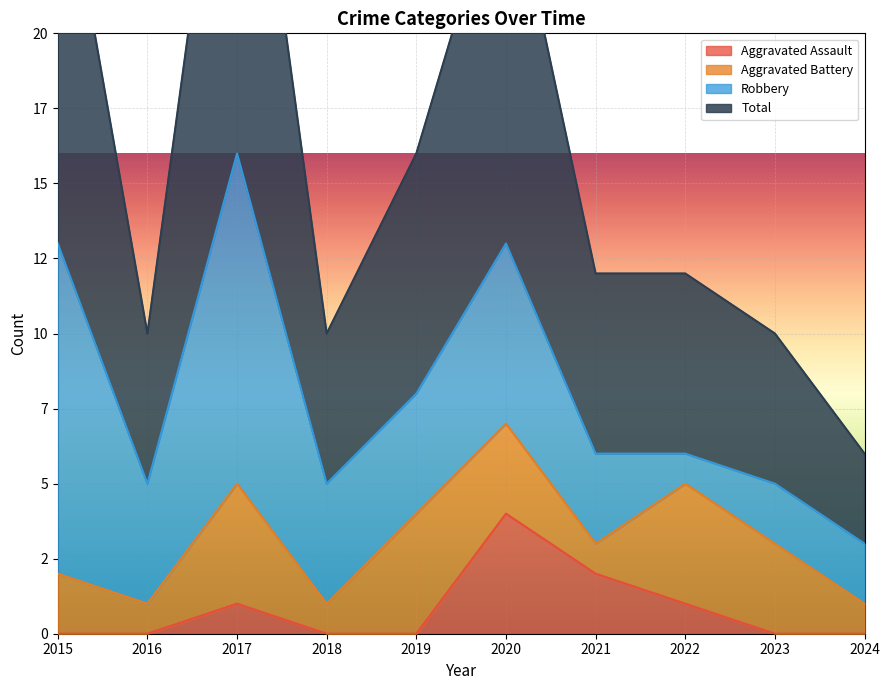

How many positive values does the Aggravated Assault series have?

4